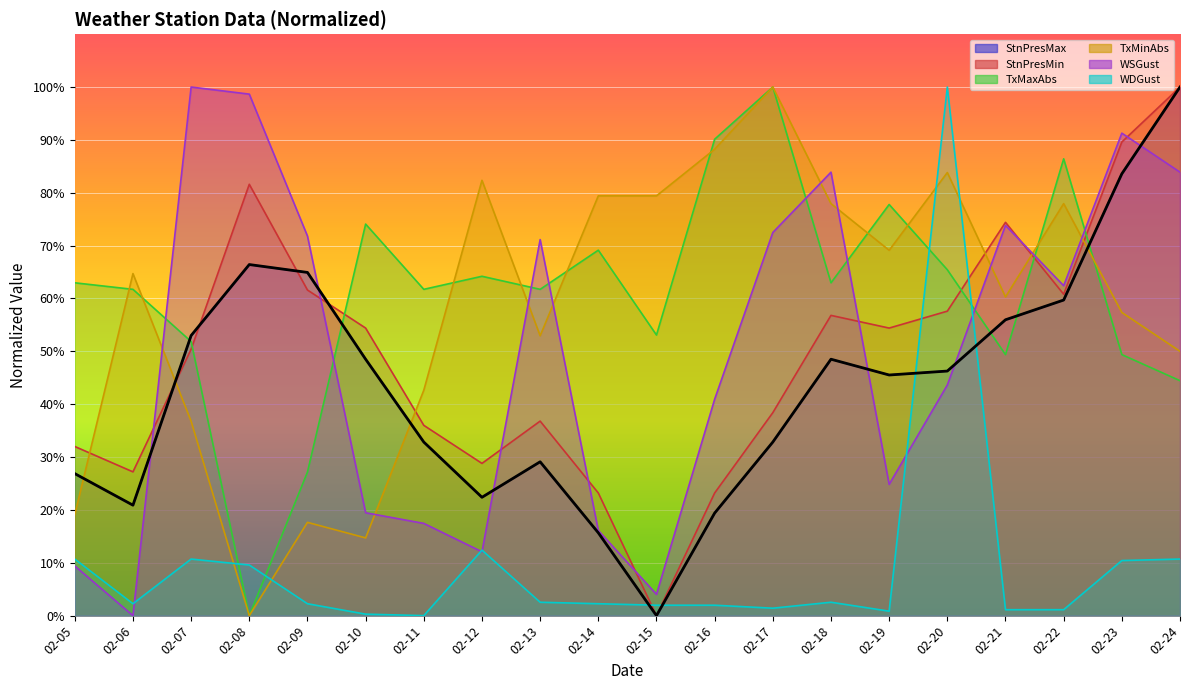

What is the value of the WSGust point at the 19th from the left?

91.3